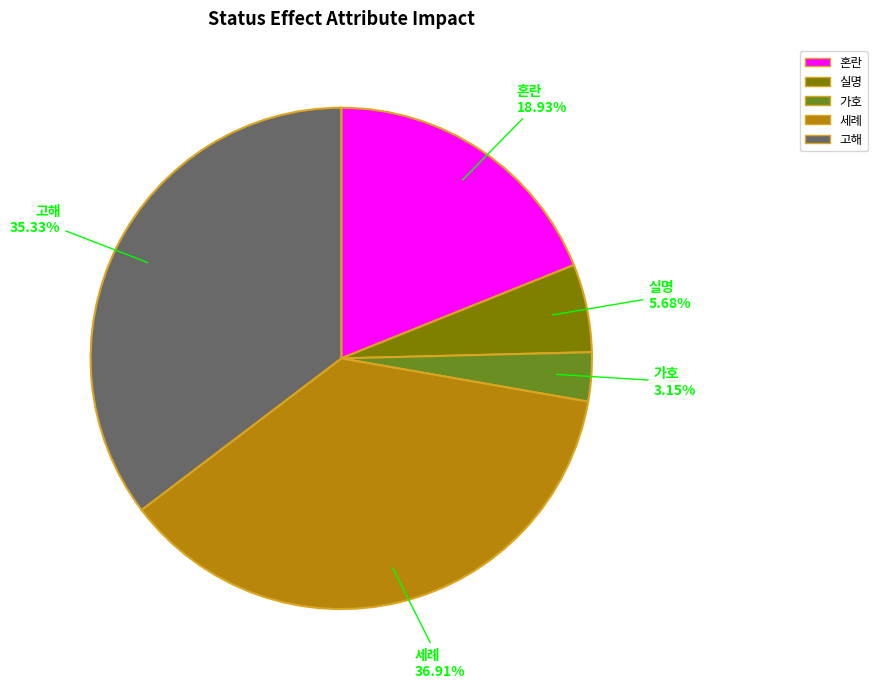

Is there a majority slice in this chart?

No